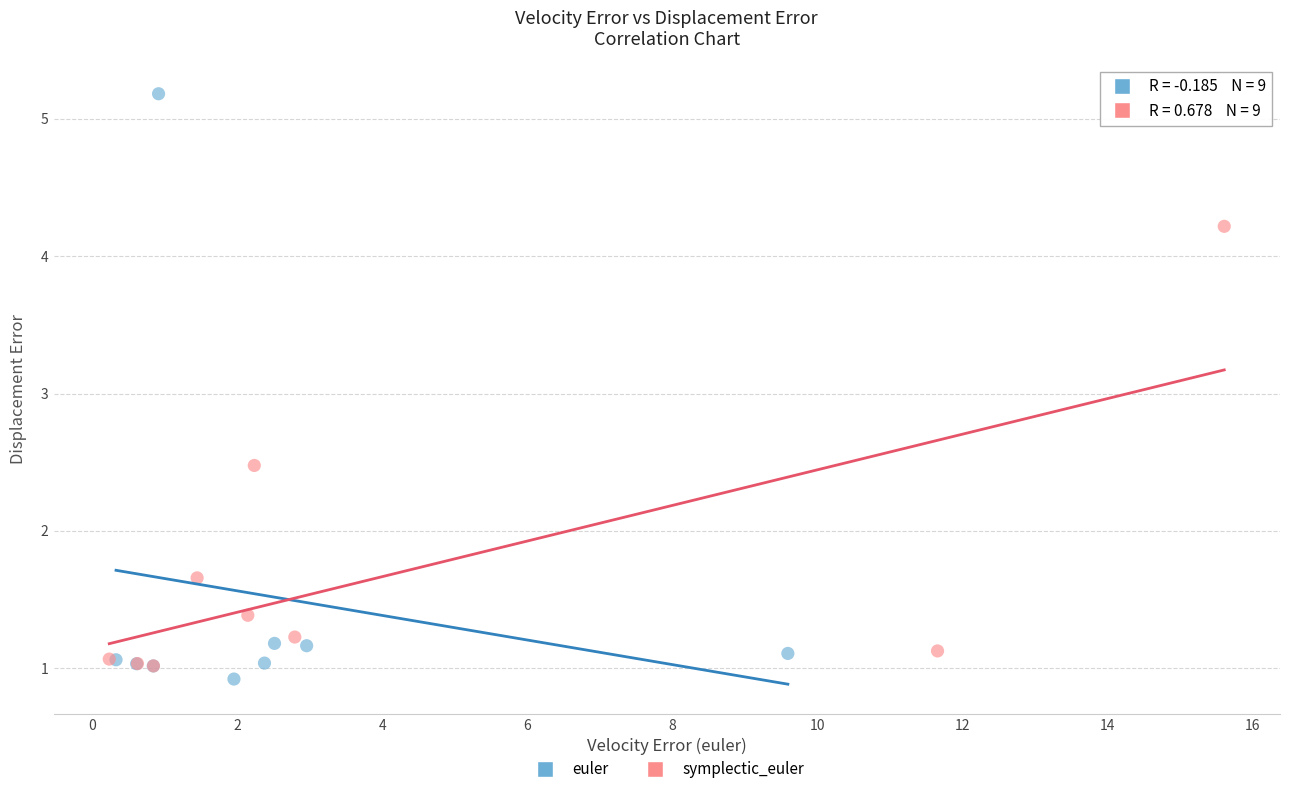

Which series reaches the maximum Y coordinate?

euler